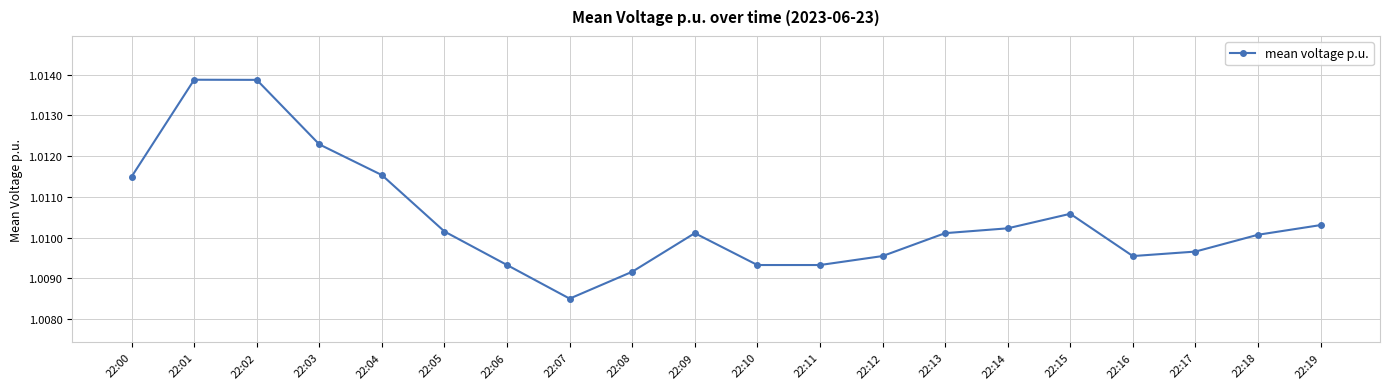

At which category does the chart reach its minimum across all series?

22:07